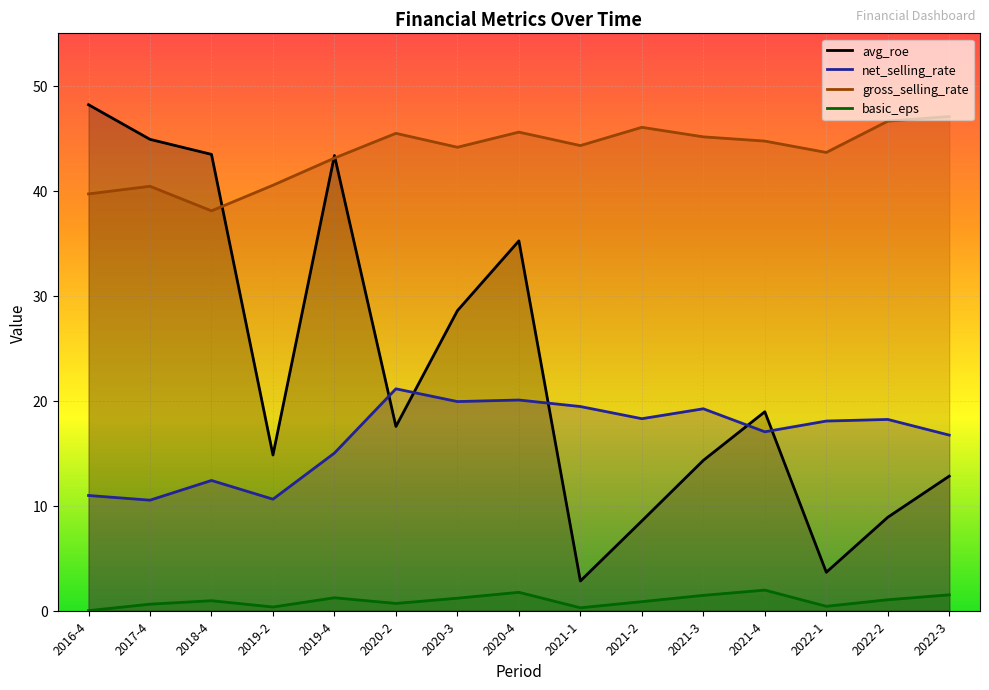

What is the label of the 4th point from the right?

2021-4